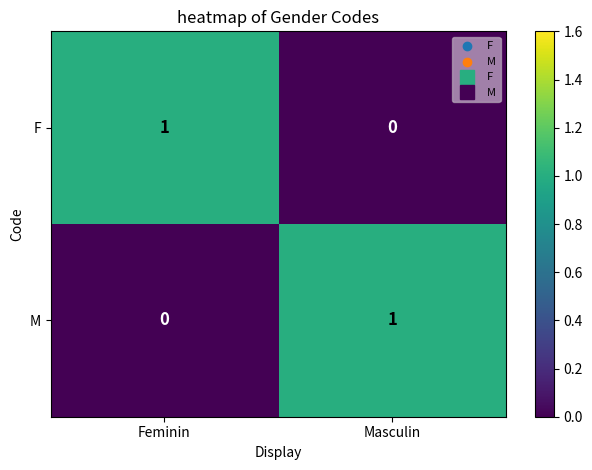

Where is F nearest to the value 0?

Masculin